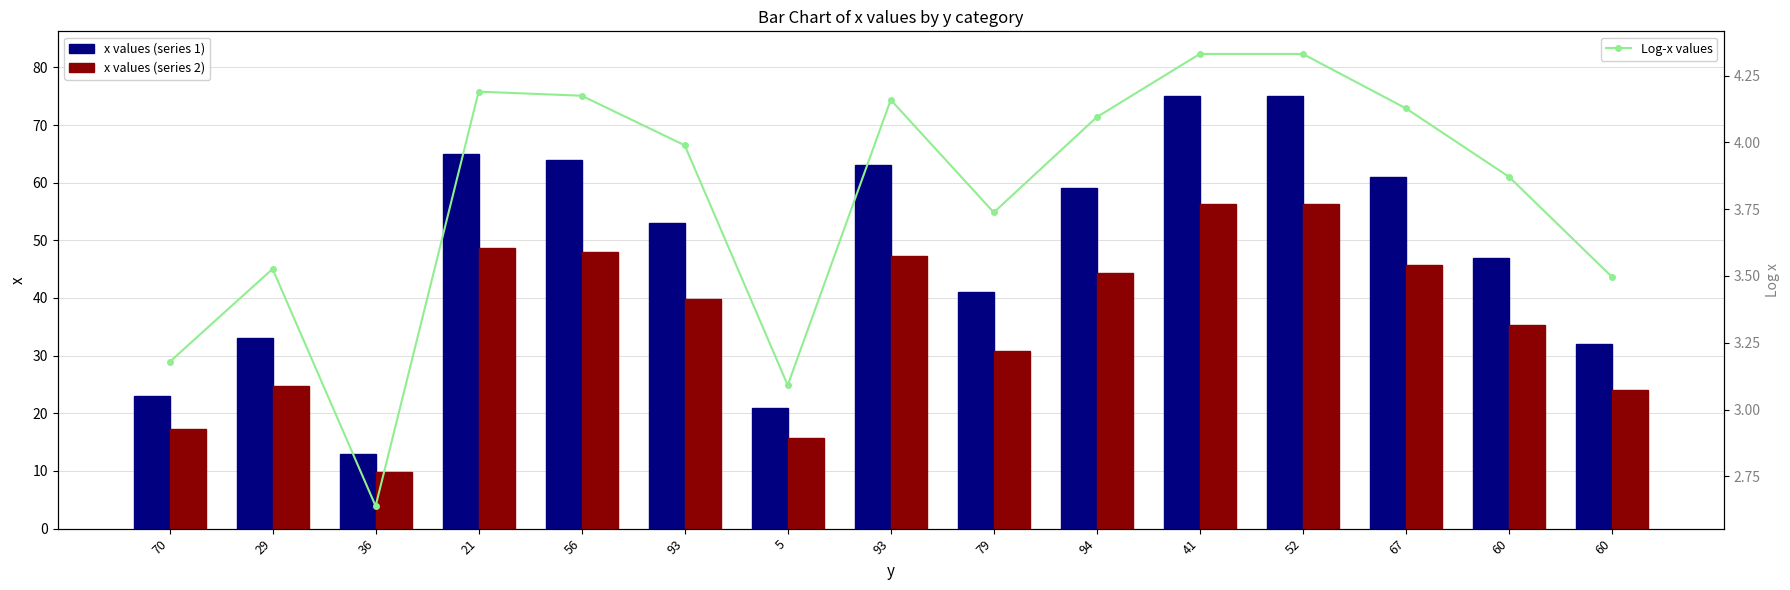

At how many categories does at least one series exceed 23?

12